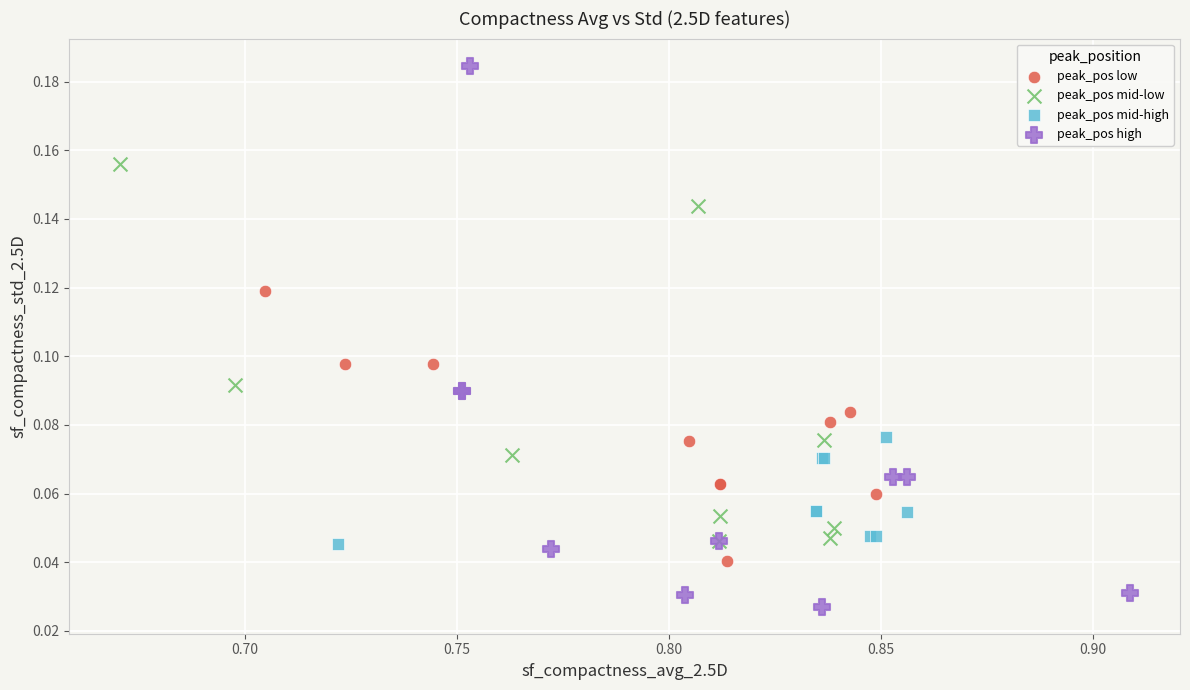

Which series reaches the minimum Y coordinate?

peak_pos high